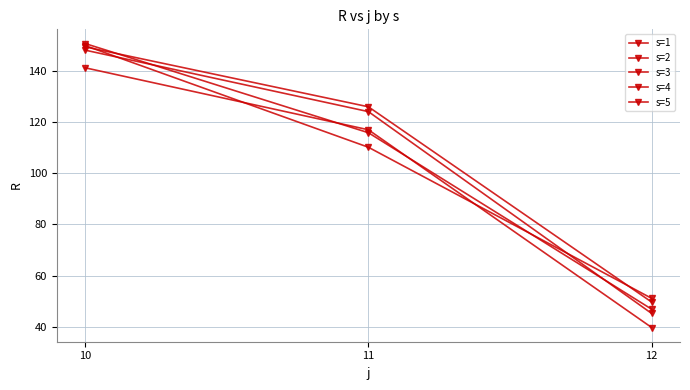

Count the number of data series in this chart.

5